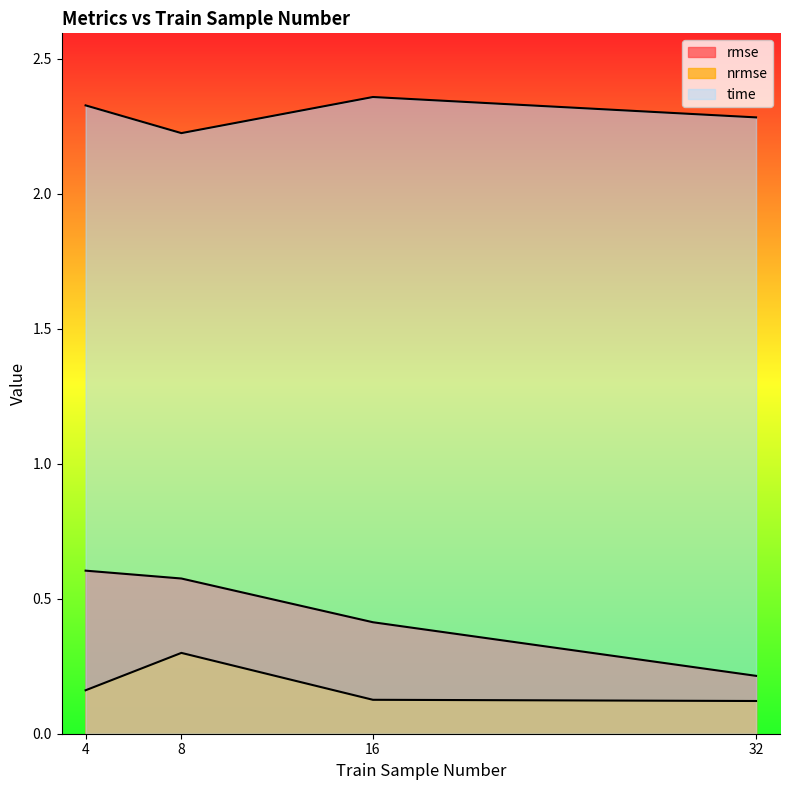

What value does the nrmse series have at 8?

0.3